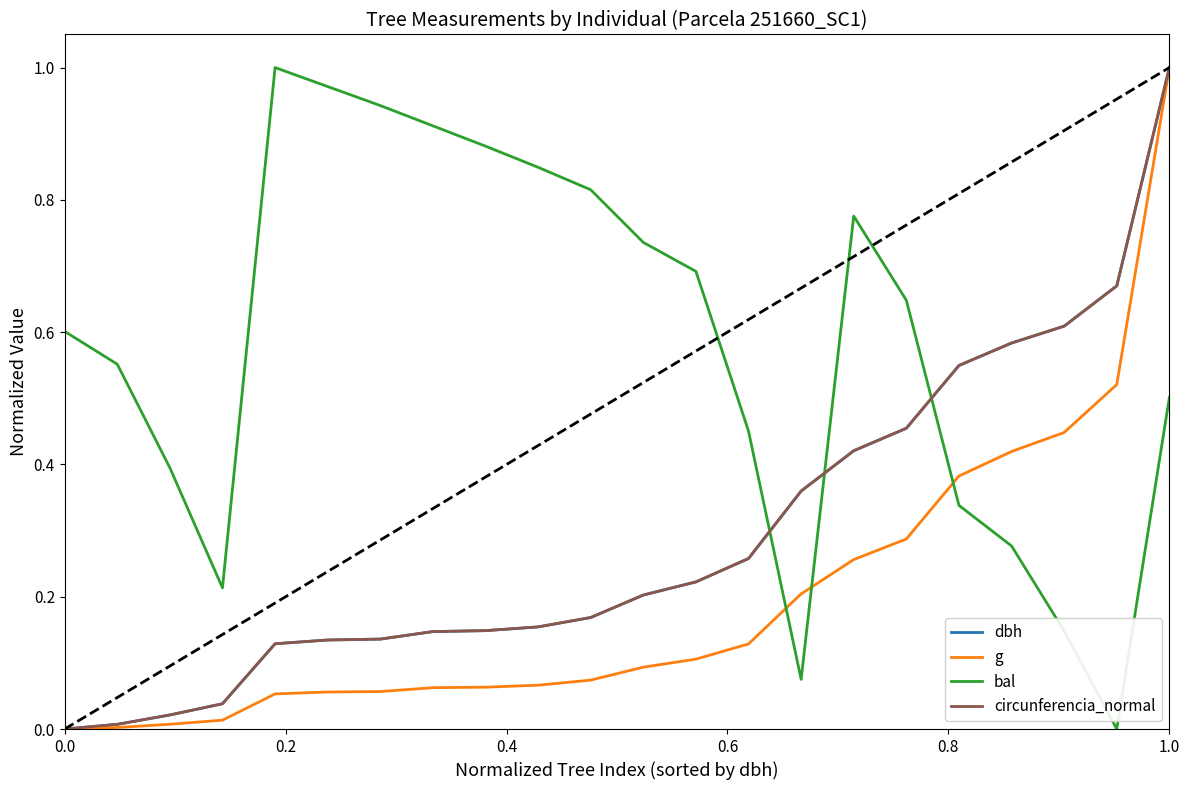

At how many categories does at least one series exceed 0?

22